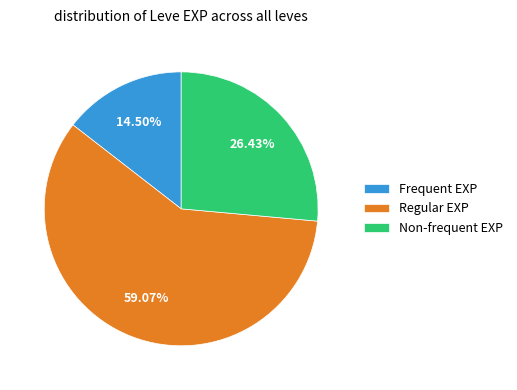

How many slices are in this pie chart?

3